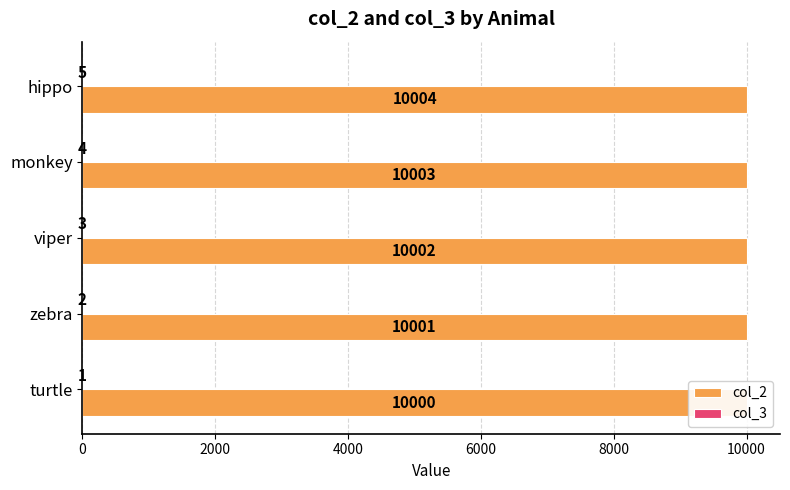

What is the value of the col_2 bar at the 1st from the left?

10000